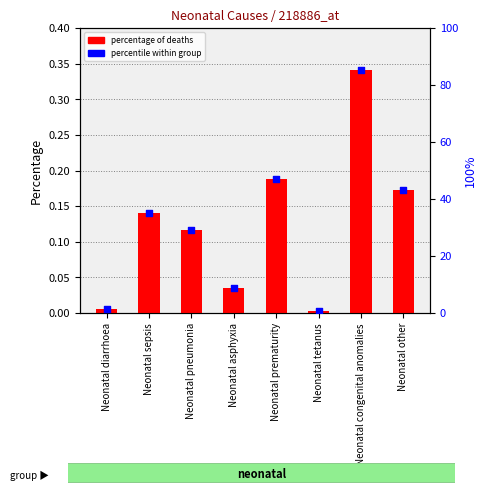

Which series has the widest spread of Y values?

percentile within group